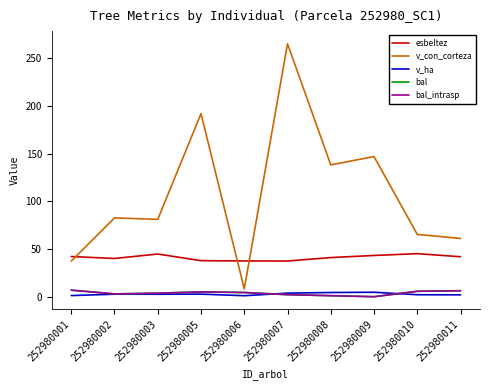

Does the chart have visible grid lines?

No